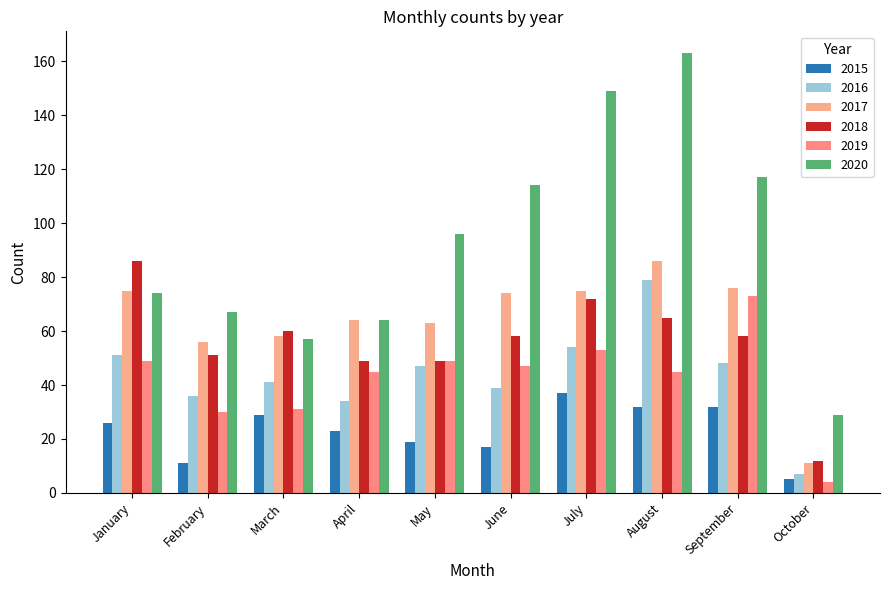

True or false: 2018 has a value of 36 at June.

False